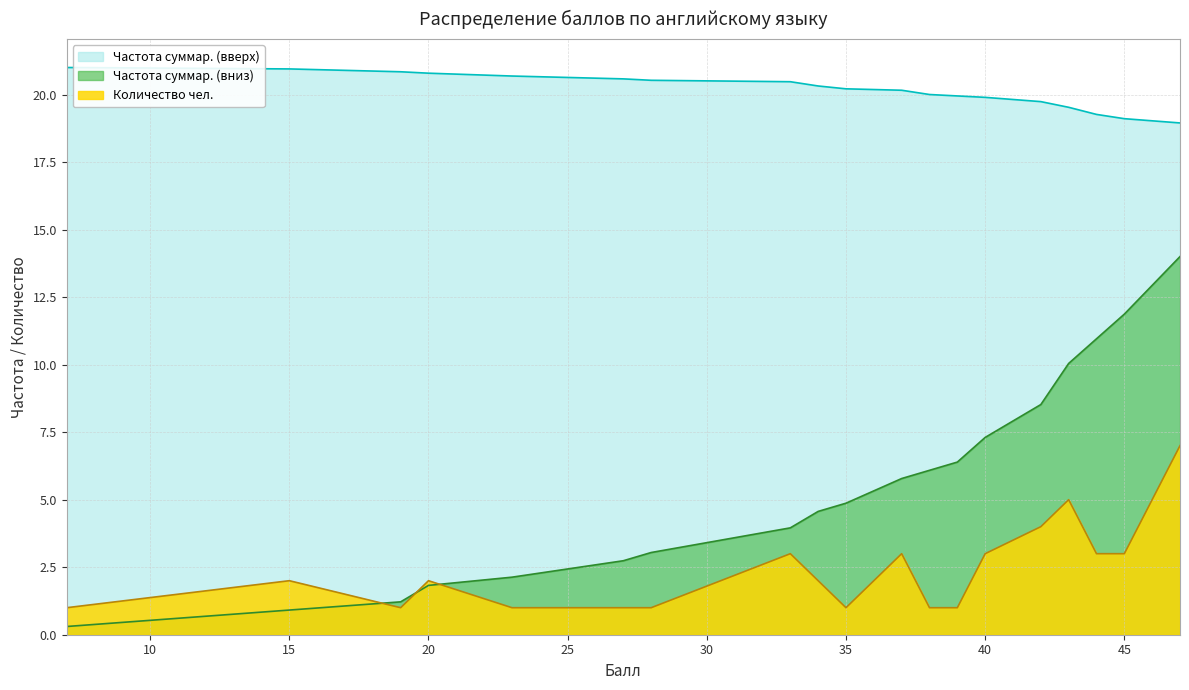

What is the difference between the highest and lowest values at 35?

19.2